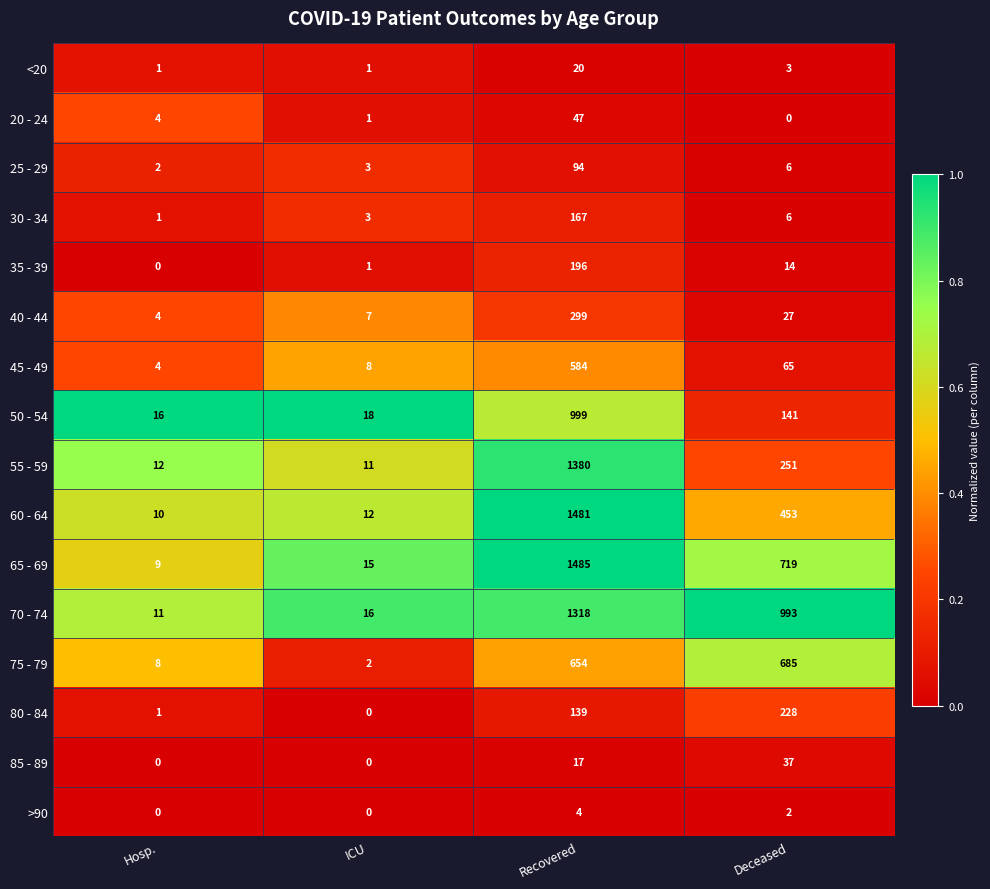

Which category has the highest value across all series?

Recovered